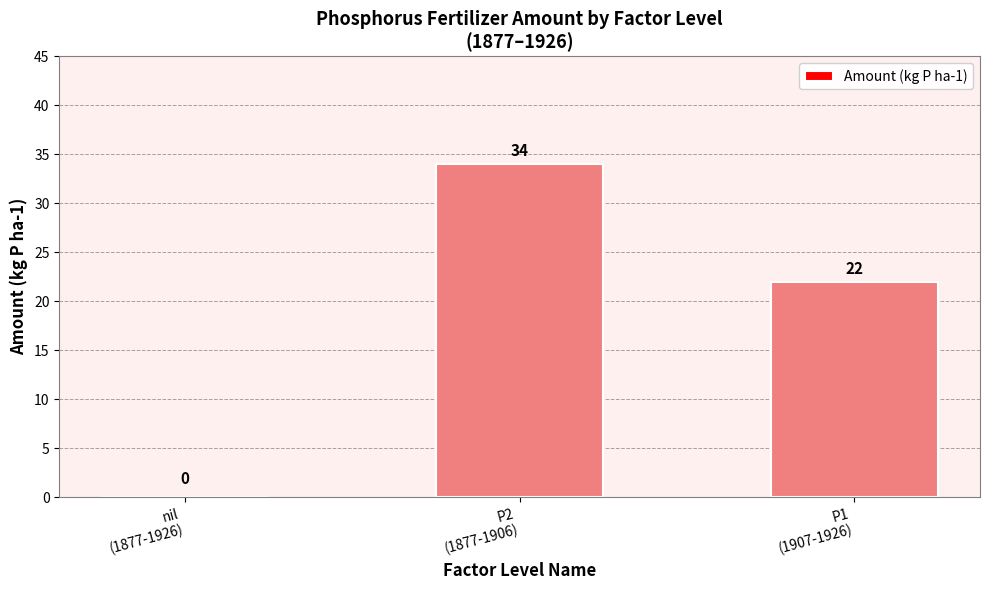

True or false: the data shows 20 at P2
(1877-1906).

False